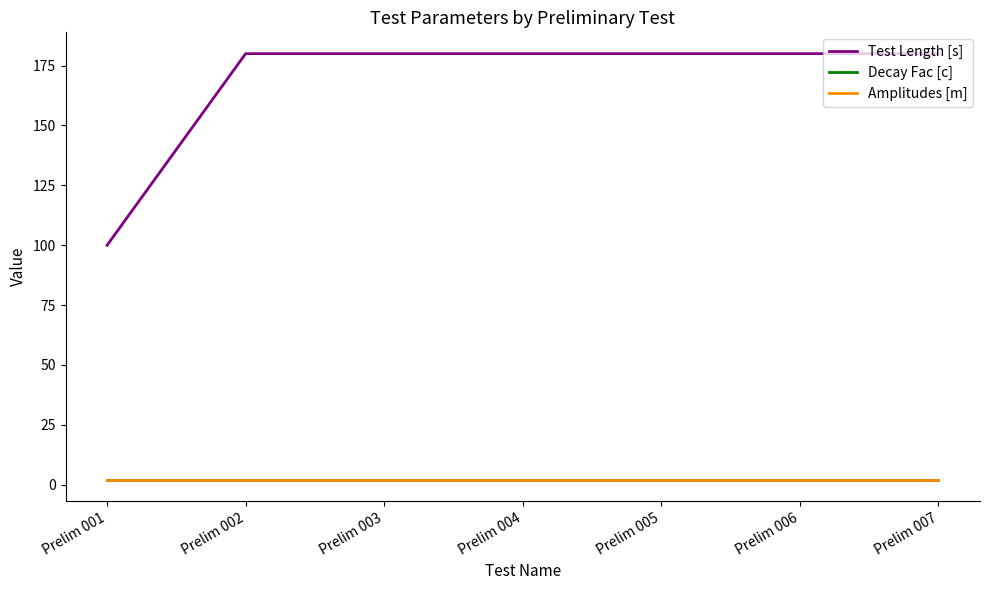

Does the chart display data point markers on the line(s)?

No